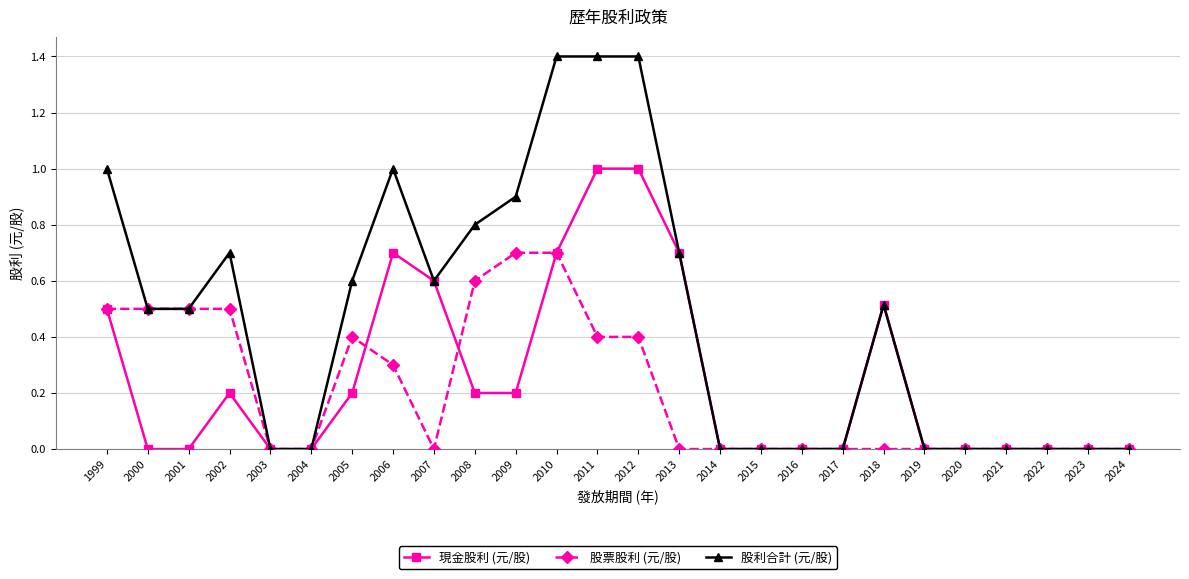

List the series in order of their overall mean, highest first.

股利合計 (元/股), 現金股利 (元/股), 股票股利 (元/股)